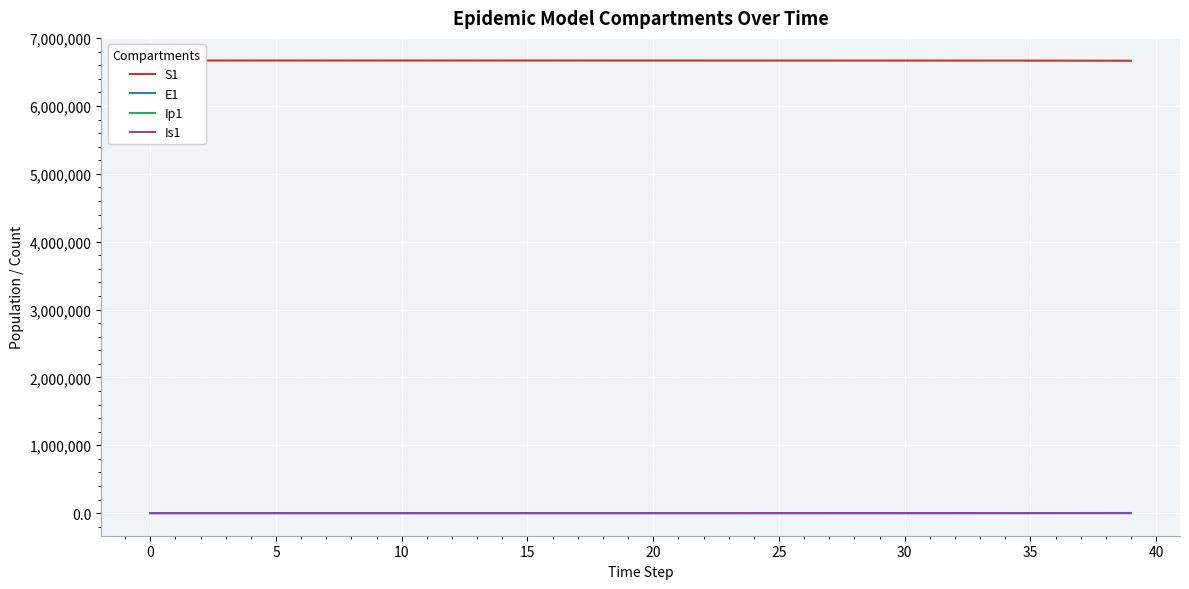

At which label does E1 first exceed 27?

20